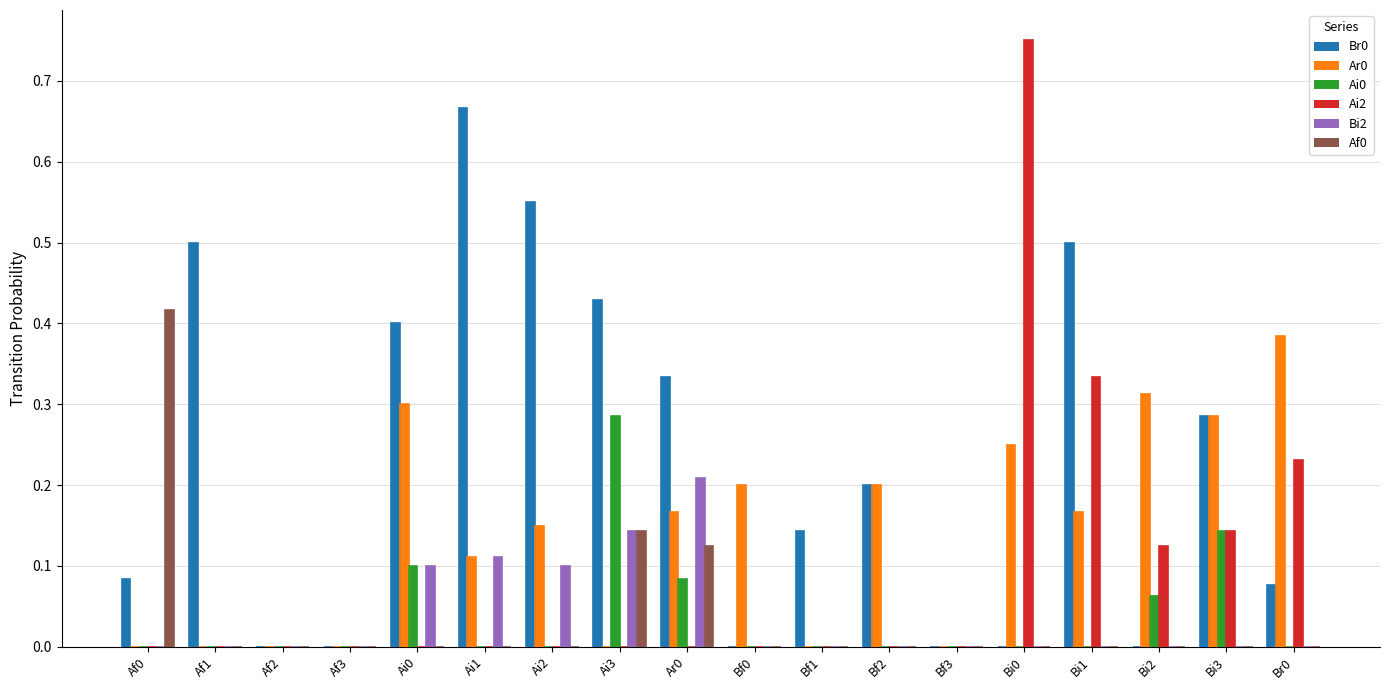

What is the sum of the Ar0 values at Ai2 and Bf2?

0.3